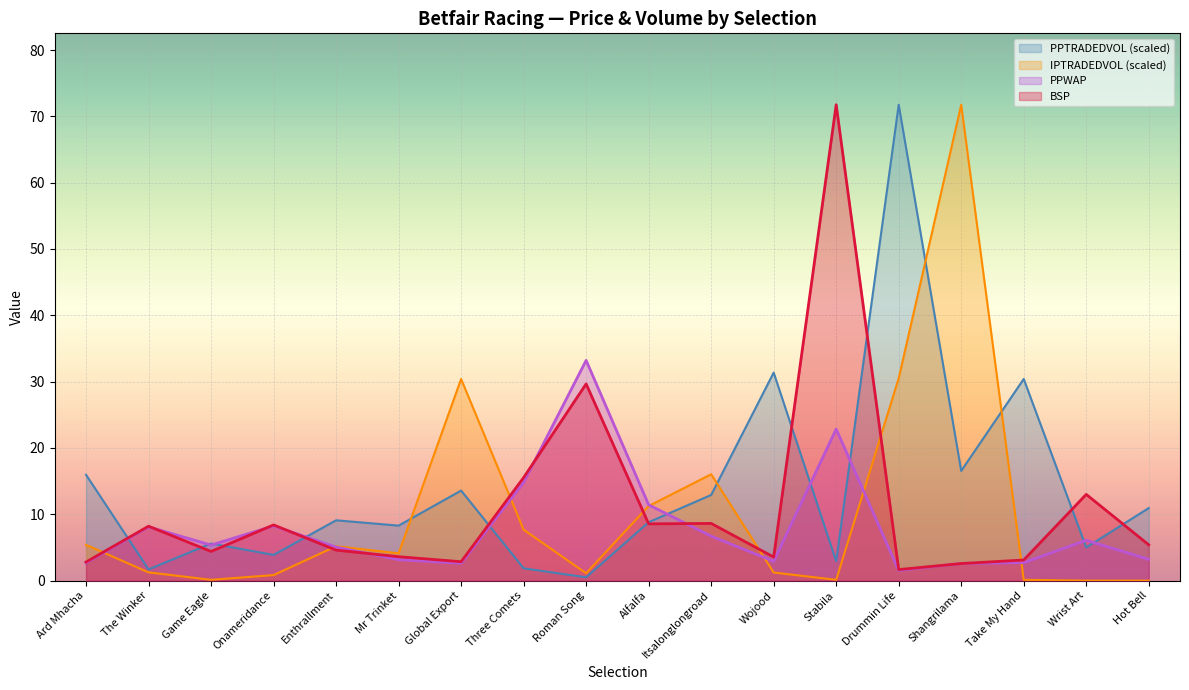

How many intersections are there between PPWAP and PPTRADEDVOL?

10